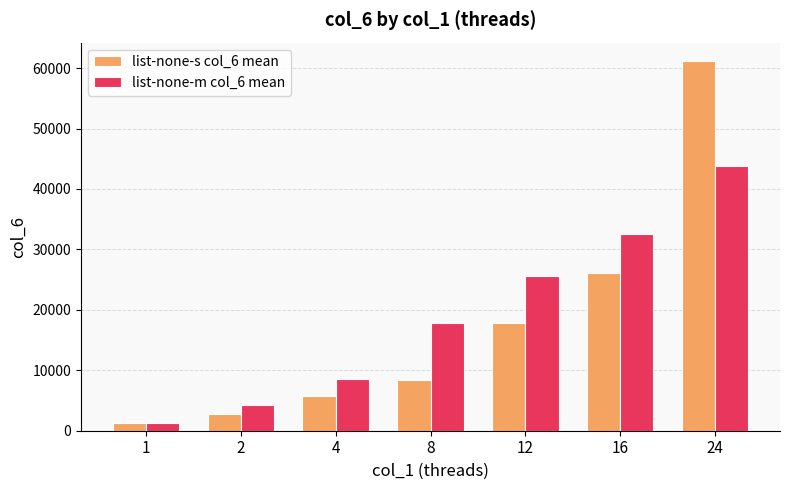

Reading right to left, what are all the values shown in this chart?

list-none-s col_6 mean: 24=61162	16=26119	12=17743	8=8407	4=5750	2=2767	1=1286
list-none-m col_6 mean: 24=43857	16=32629	12=25646	8=17745	4=8534	2=4174	1=1321